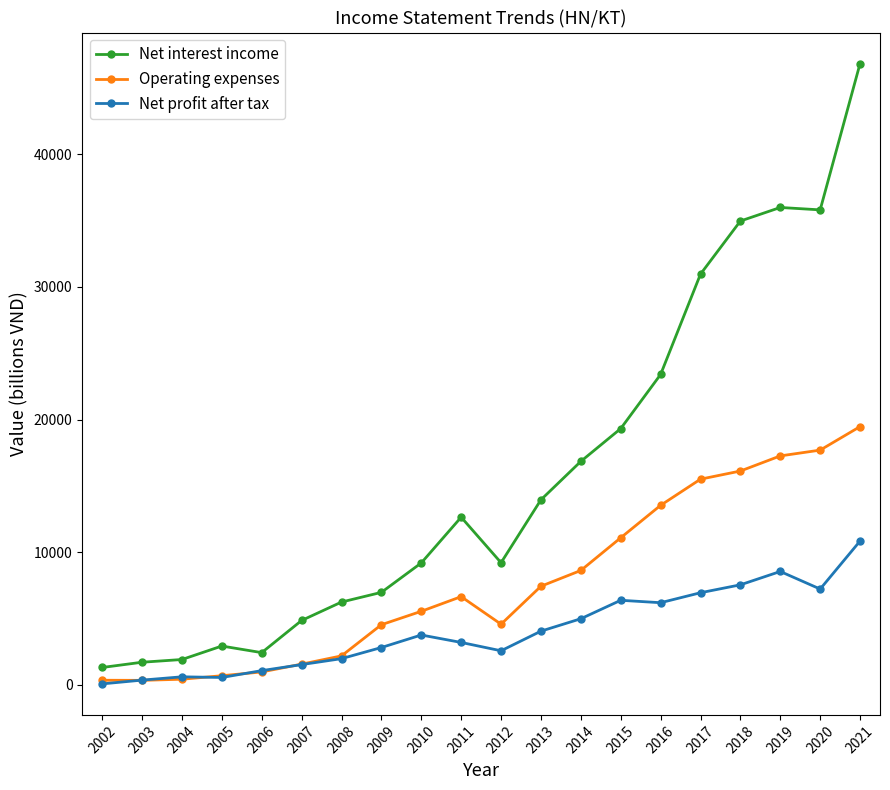

What is the value of the Operating expenses point at the 9th from the left?

5546